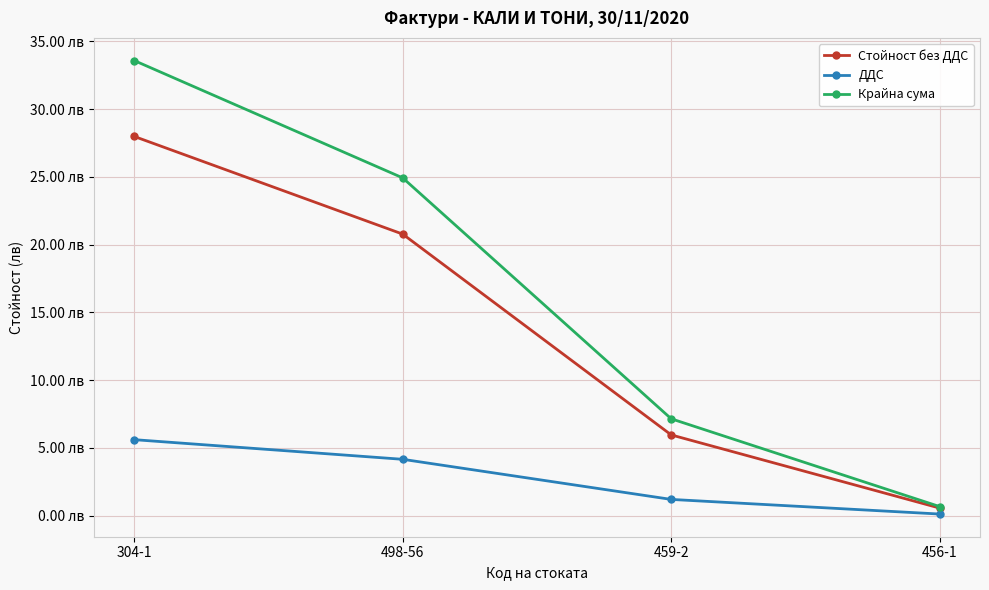

Does the chart have visible grid lines?

Yes